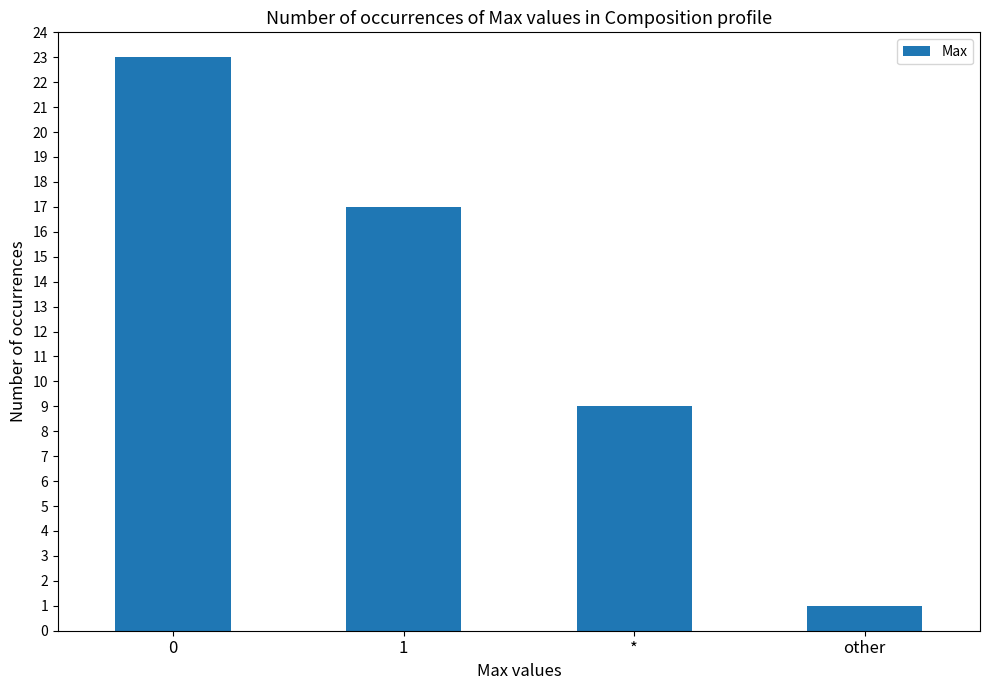

Read the value at *, to the nearest 5.

10